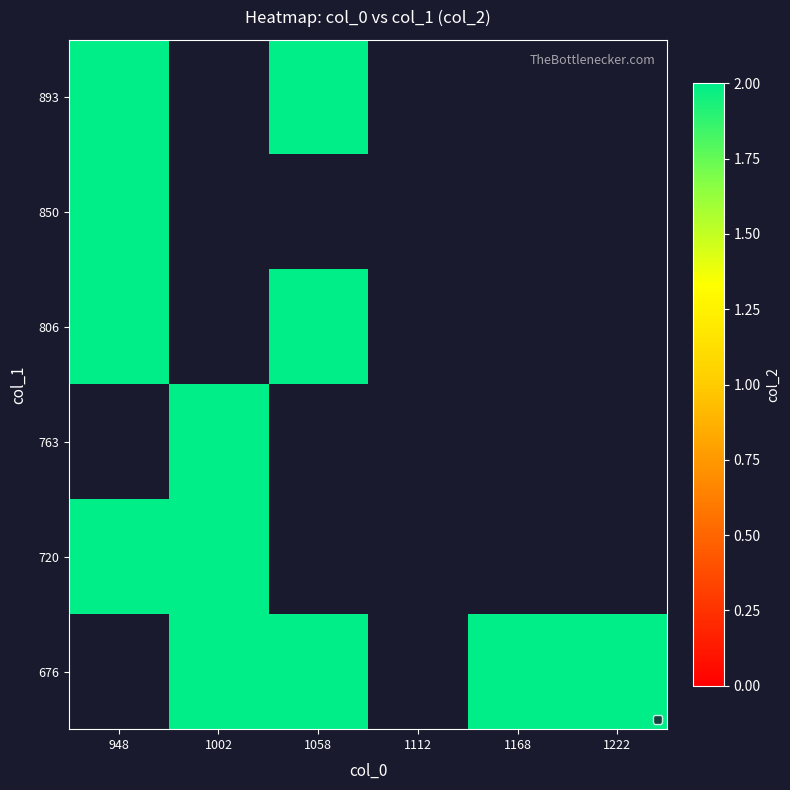

How many data points does each series have?

6